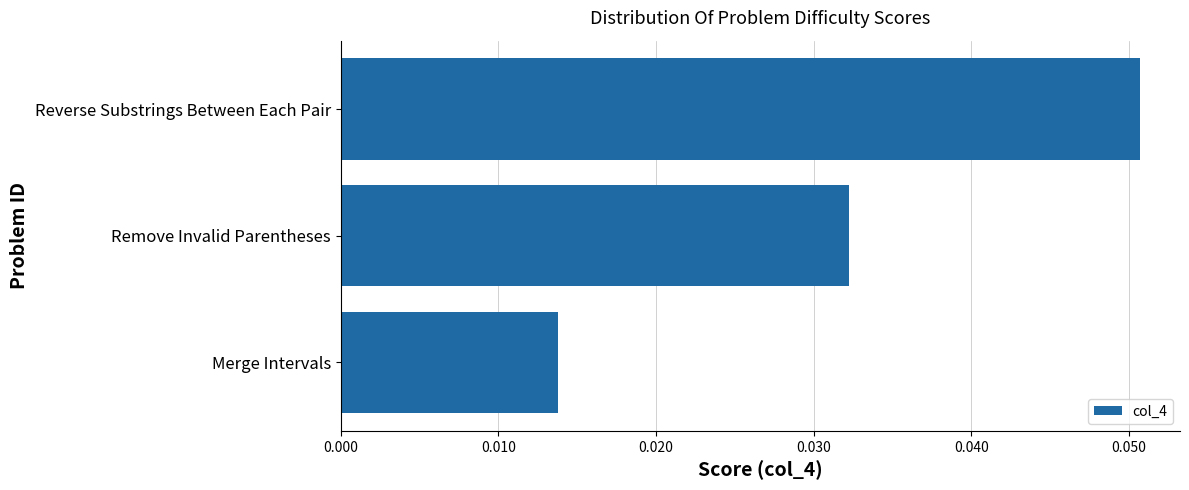

At which category does the chart reach its peak across all series?

Reverse Substrings Between Each Pair